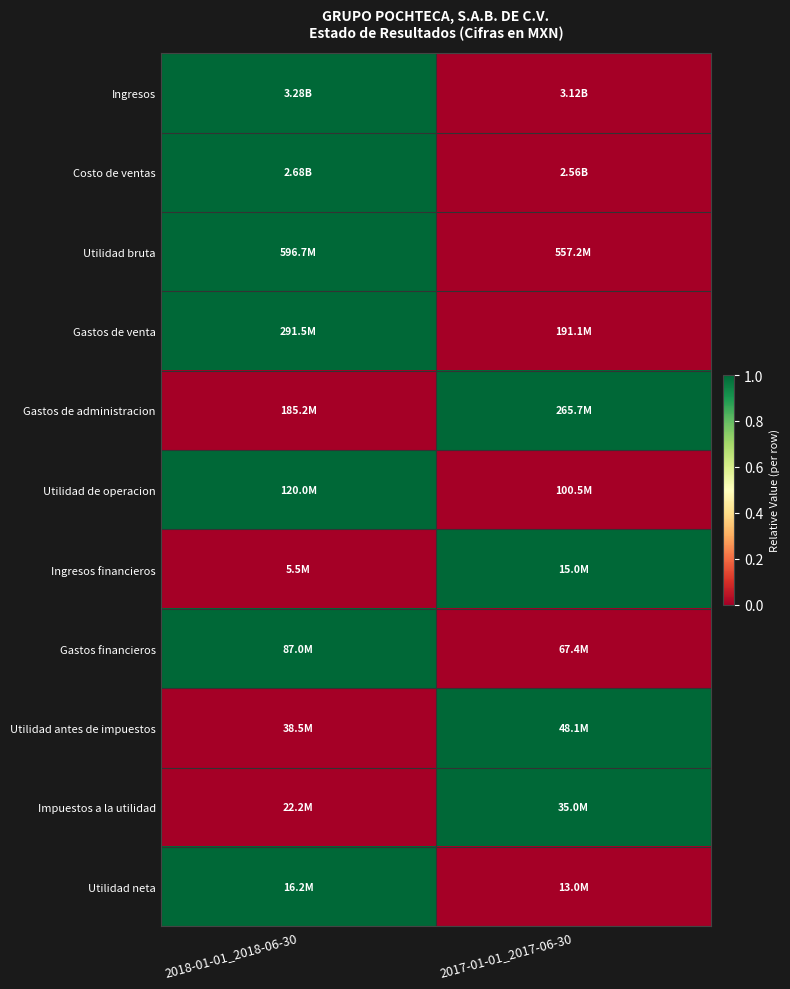

Between 2018-01-01_2018-06-30 and 2017-01-01_2017-06-30, which is larger?

2018-01-01_2018-06-30